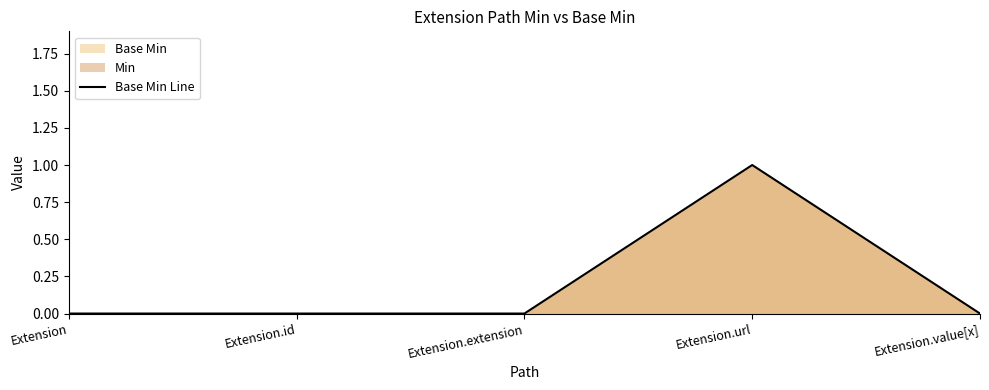

List the labels in order of value, largest first.

Extension.url, Extension, Extension.id, Extension.extension, Extension.value[x]